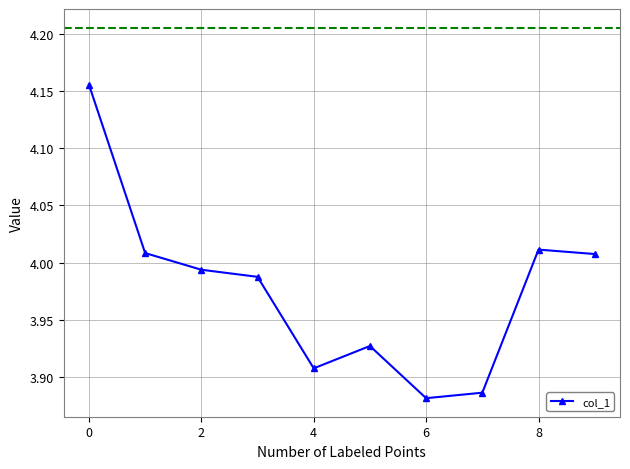

True or false: there are more than 2 points higher than both neighbors.

False